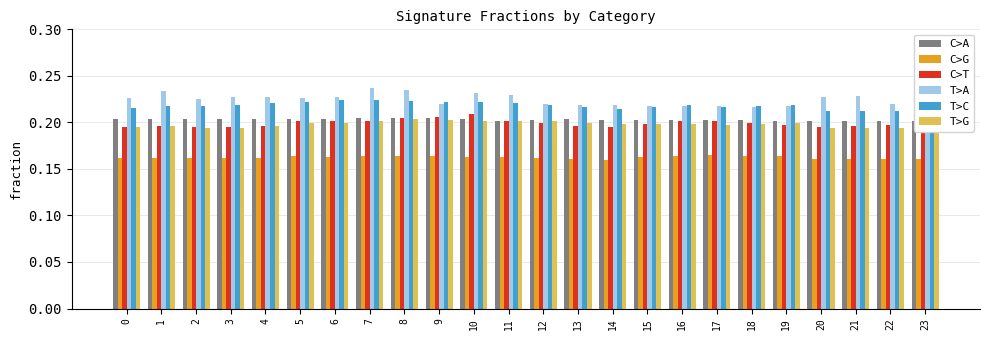

At which category is the sum across all series the highest?

8